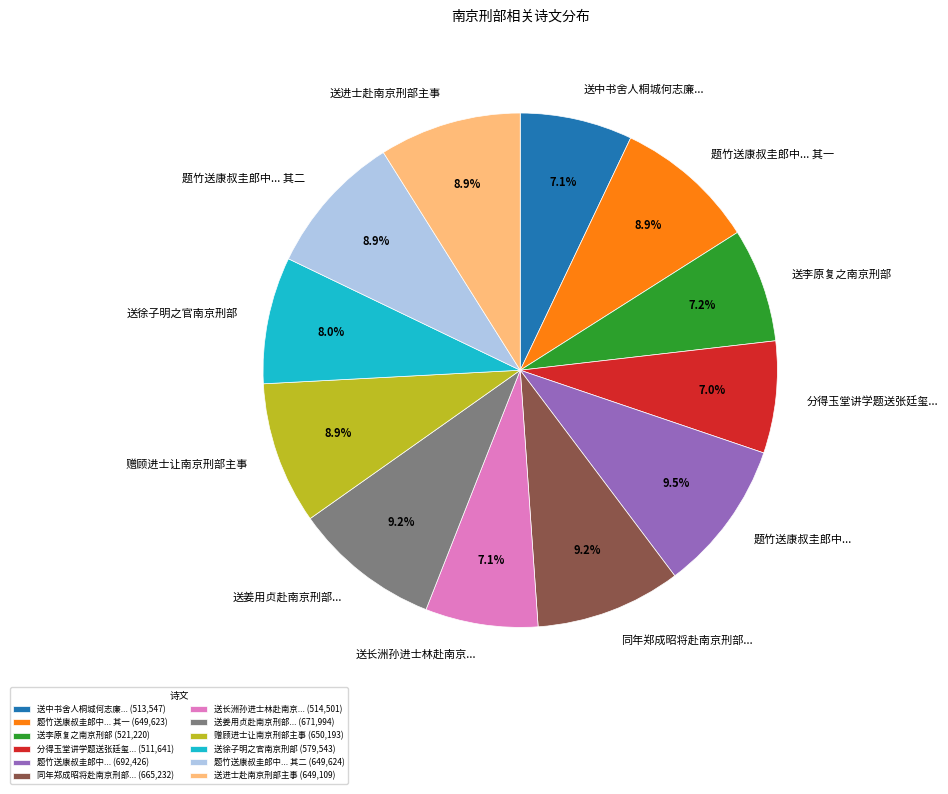

Is there a majority slice in this chart?

No